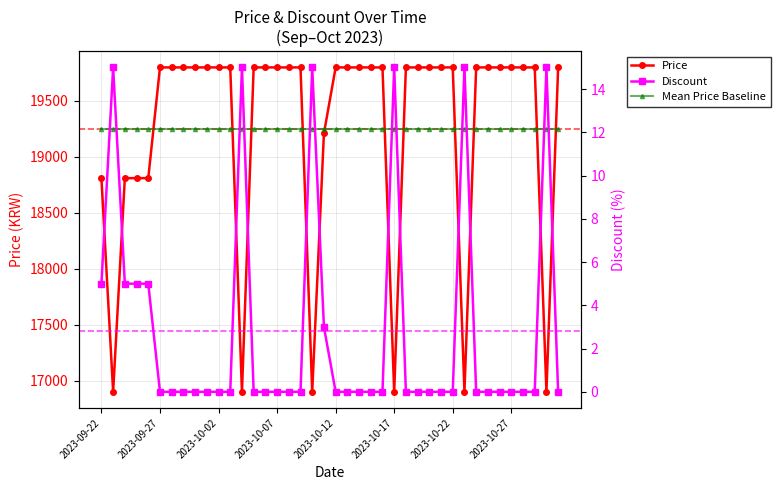

True or false: Mean Price Baseline has a value of 31377.6 at 13.

False